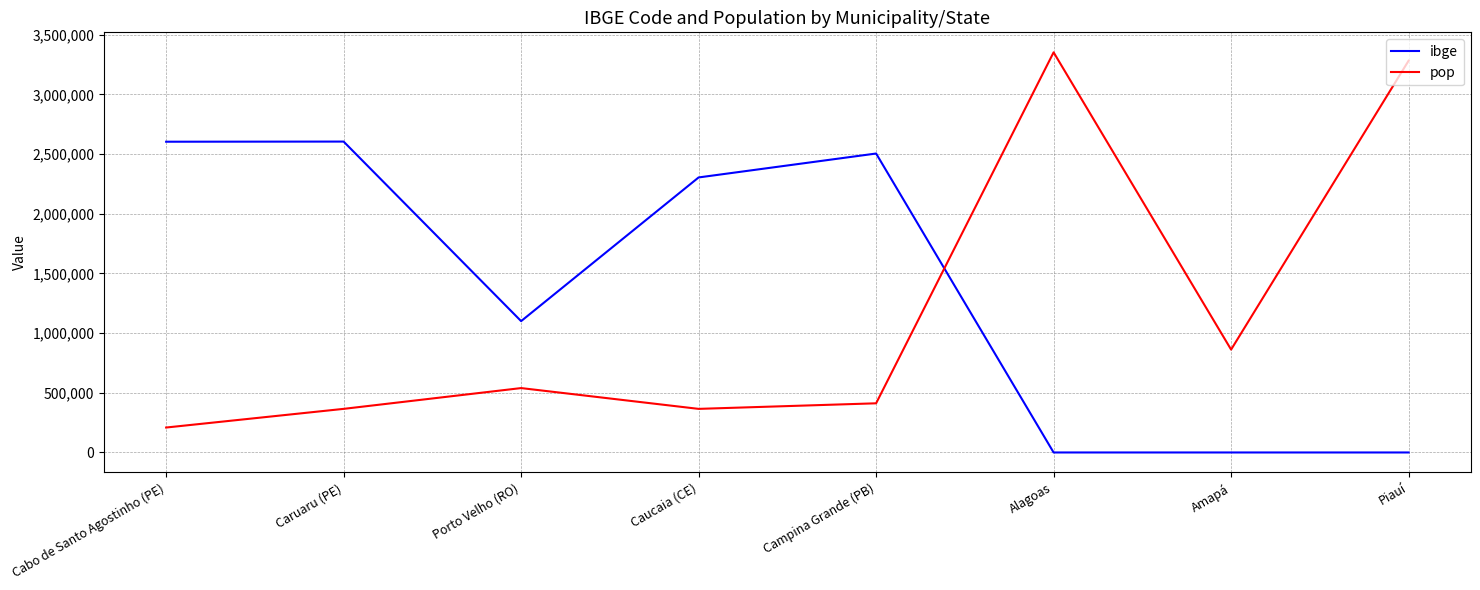

At which label does ibge first exceed 2303709?

Cabo de Santo Agostinho (PE)